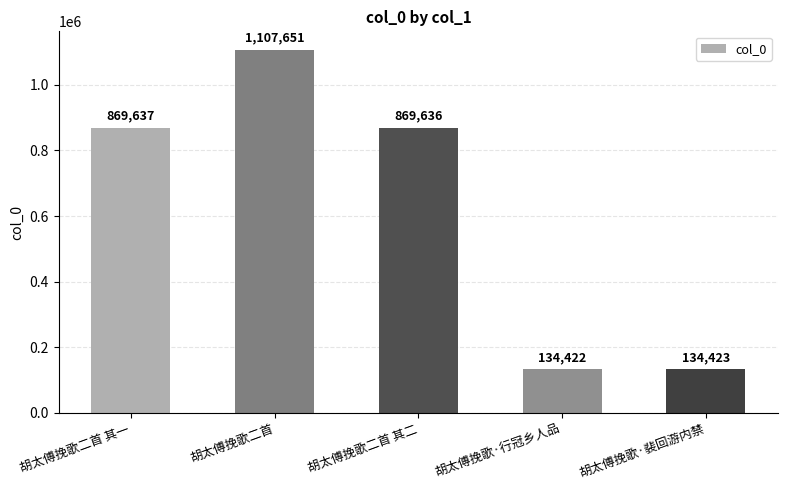

List the labels in order of value, largest first.

胡太傅挽歌二首, 胡太傅挽歌二首 其一, 胡太傅挽歌二首 其二, 胡太傅挽歌·裴回游内禁, 胡太傅挽歌·行冠乡人品